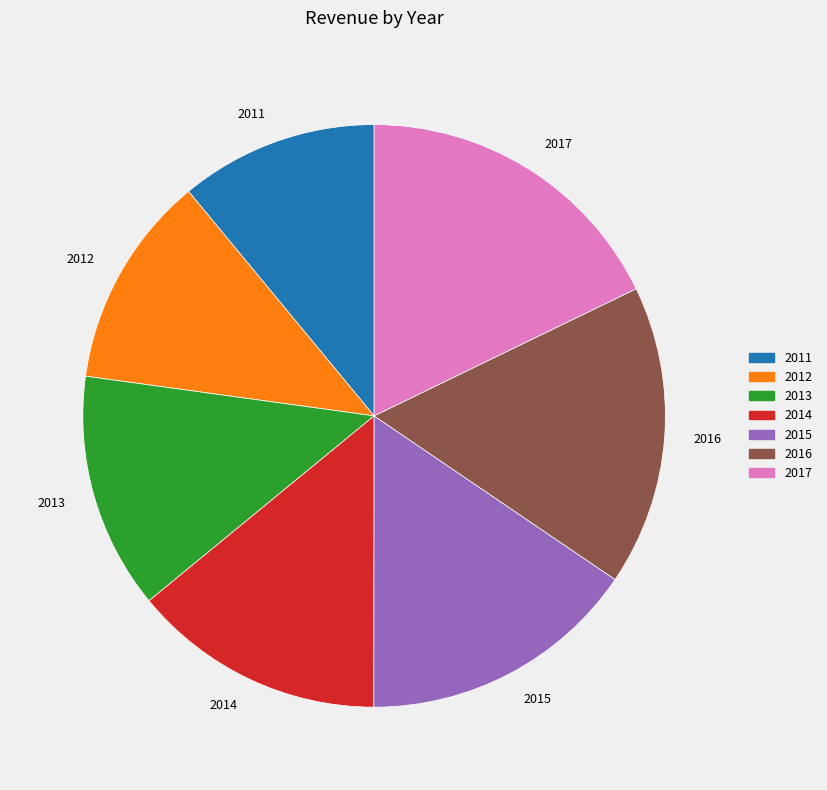

Does 2011 represent more than half of the total?

No